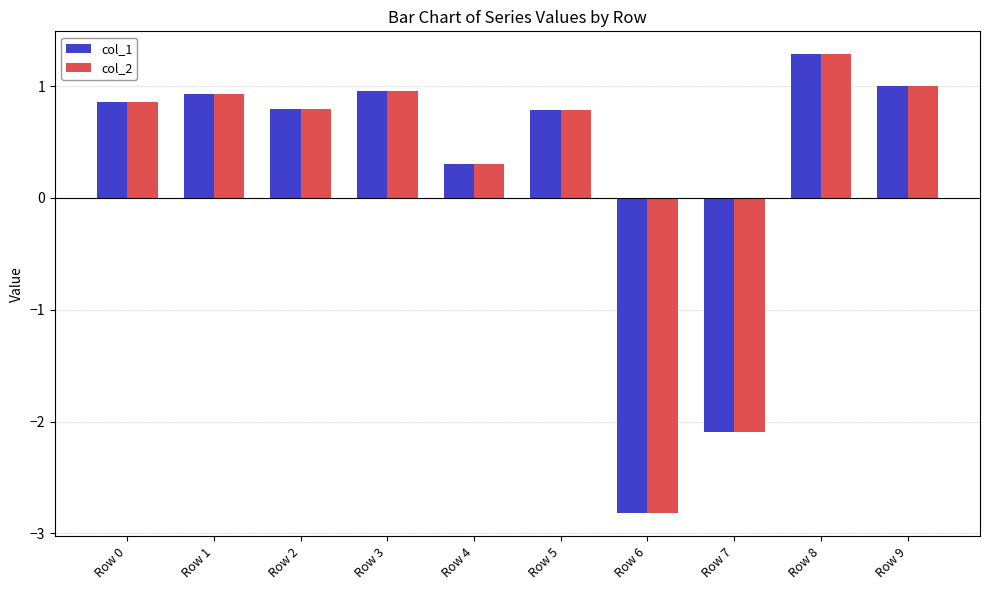

At which label does col_2 first exceed 0?

Row 0